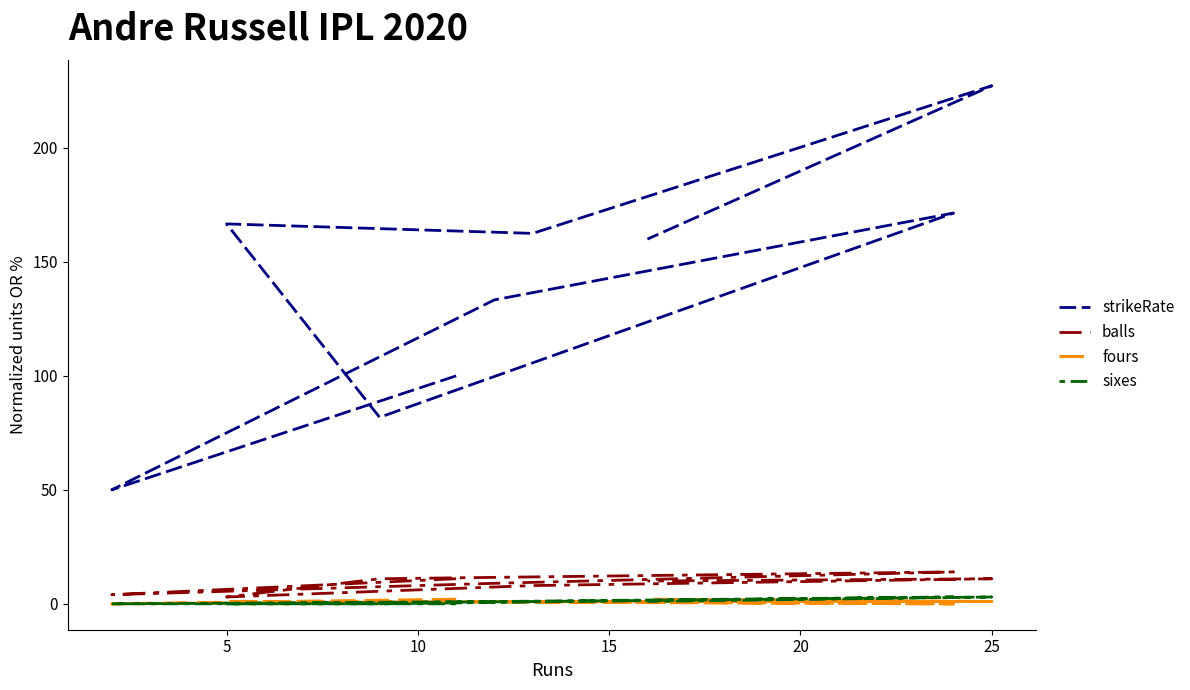

How many interior local valleys does the fours series have?

2